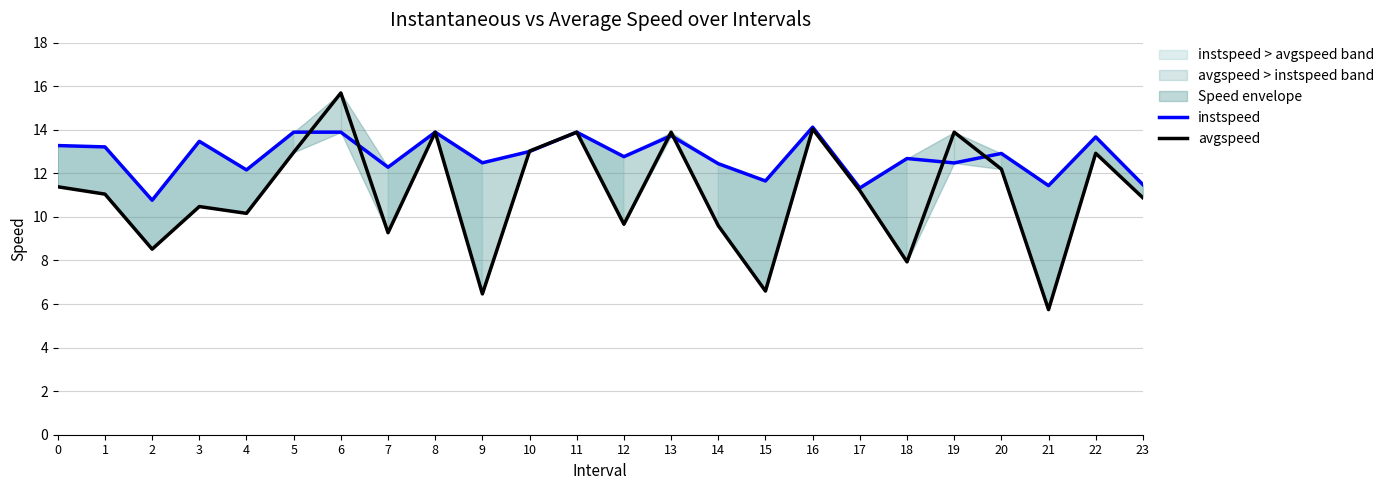

What is the sum of the avgspeed values at 23 and 10?

23.9